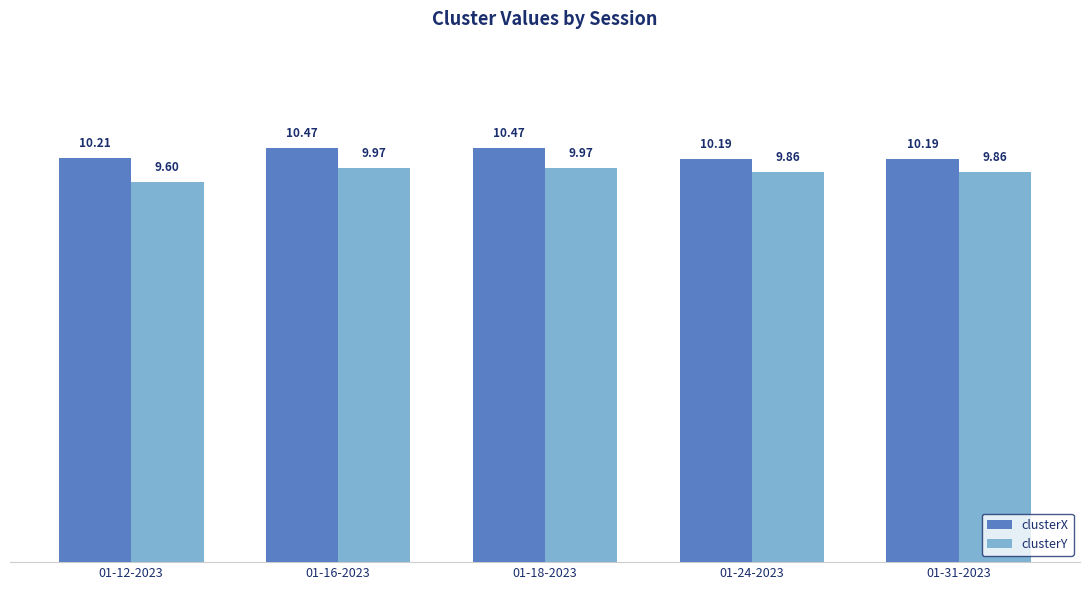

What is the difference between the maximum and second lowest values in the clusterY series?

0.1